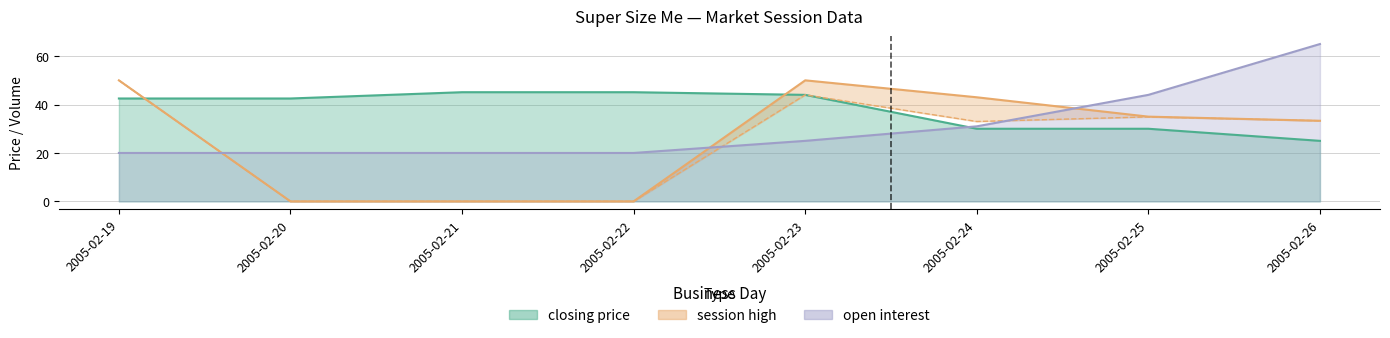

Which series has the largest total across all categories?

closing price